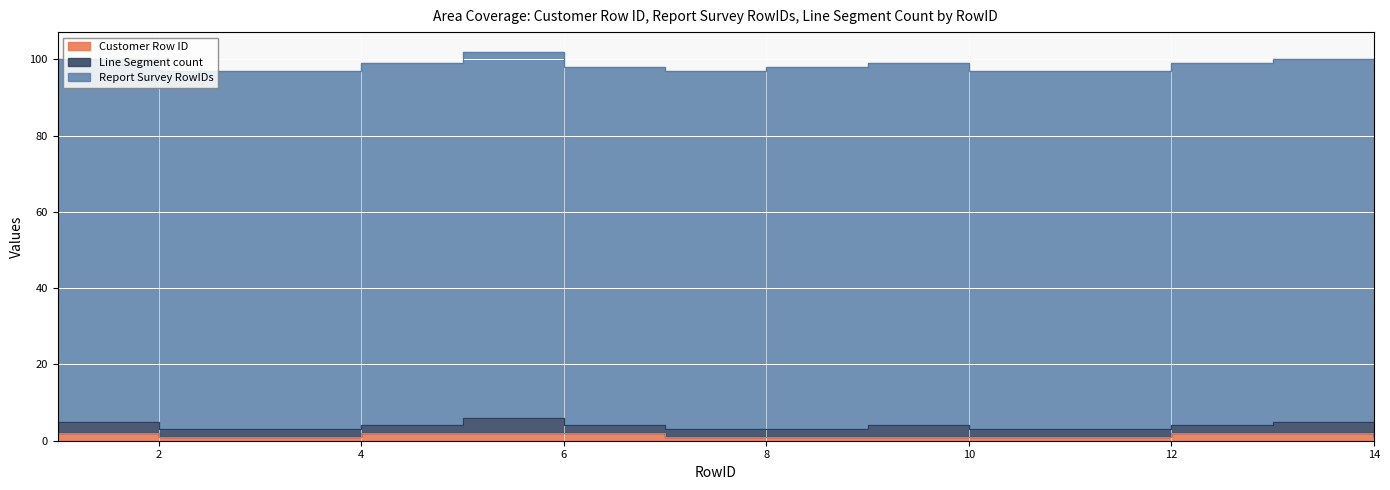

What are all the series names shown in the legend?

Customer Row ID, Report Survey RowIDs, Line Segment count